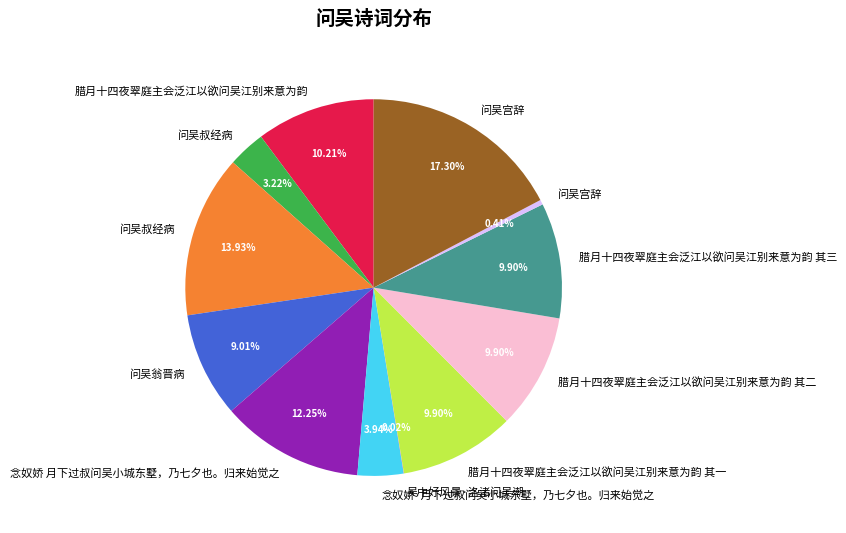

Is there any slice that represents more than half of the pie?

No